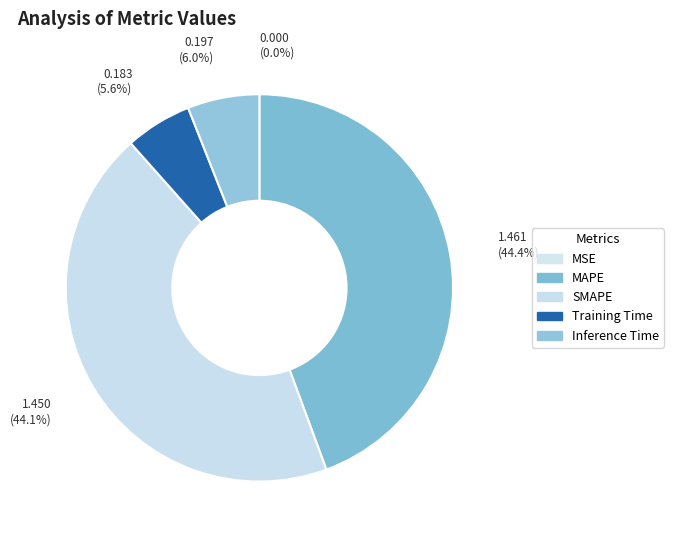

Which has a higher value, SMAPE or MSE?

SMAPE